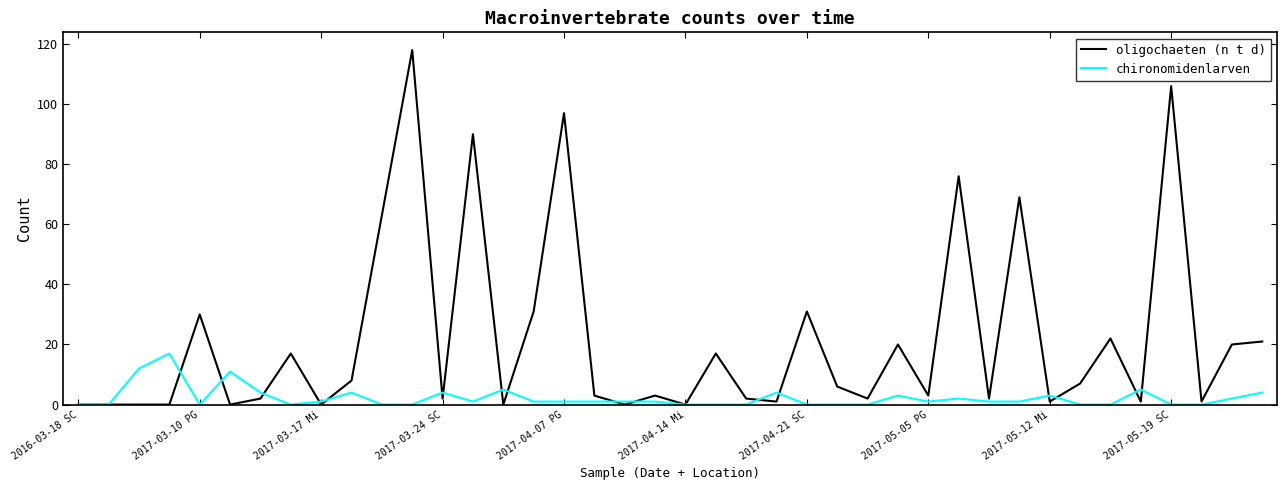

What are all the series names shown in the legend?

oligochaeten (n t d), chironomidenlarven